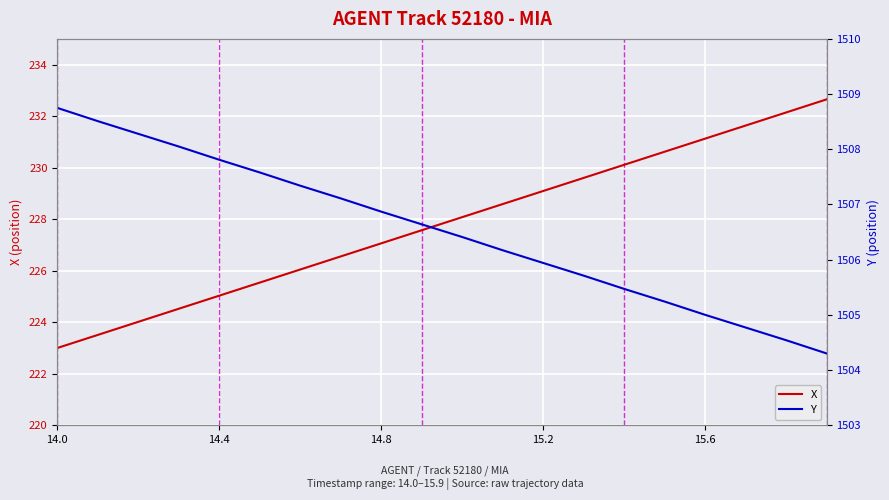

Rank the series at 15 from lowest to highest value.

X, Y